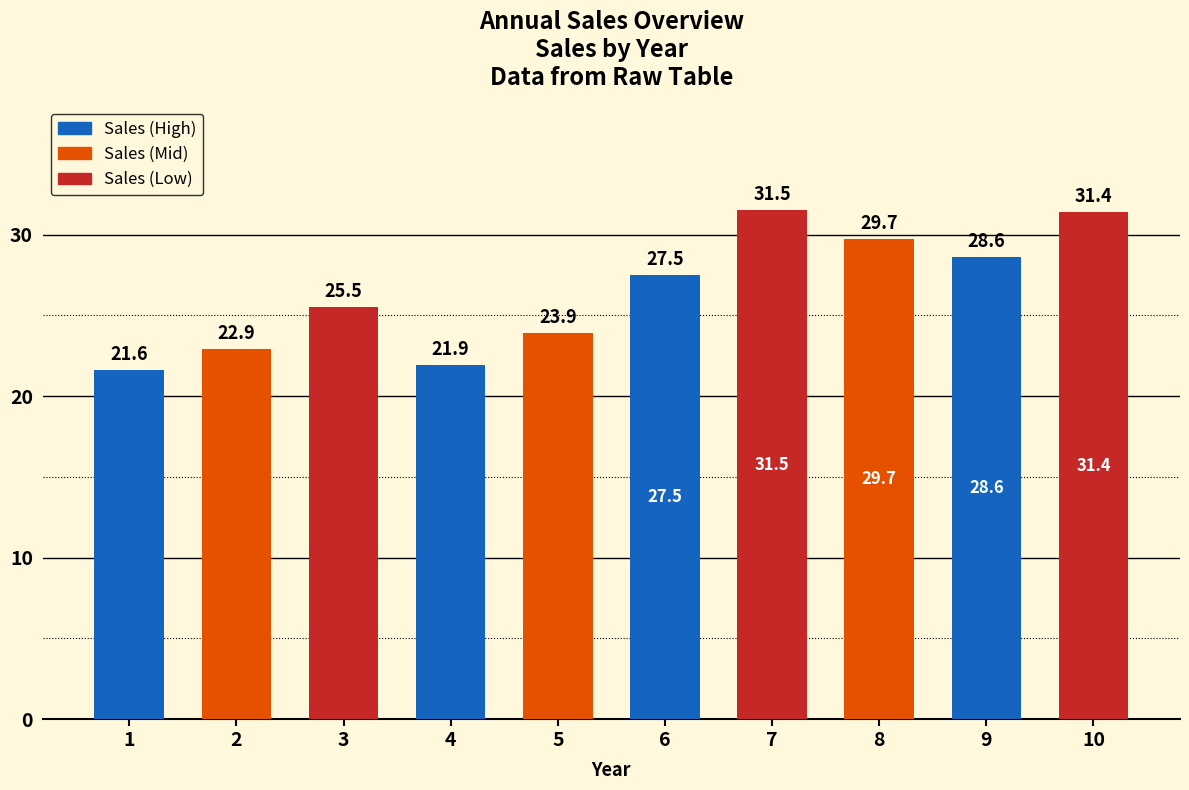

What is the change in value from 8 to 9?

-1.1